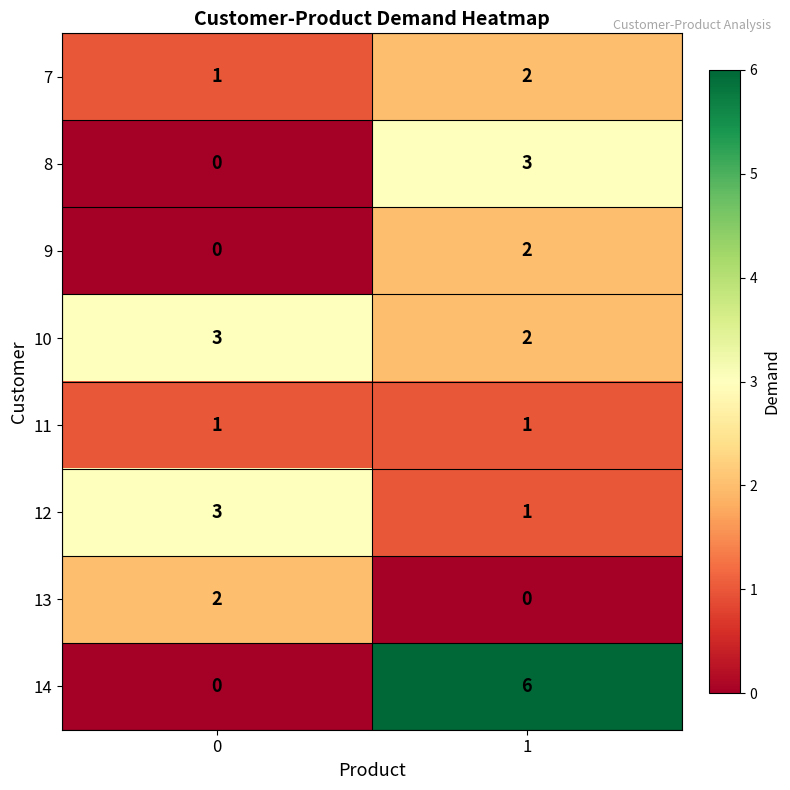

Between 0 and 1, which series saw the biggest shift?

14